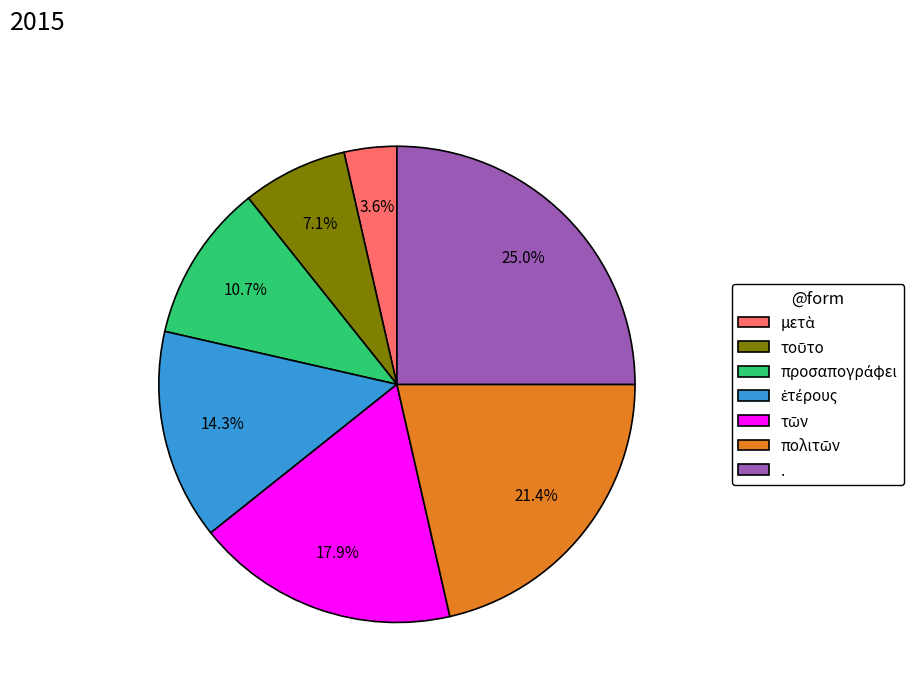

What portion of the pie excludes .?

75.0%